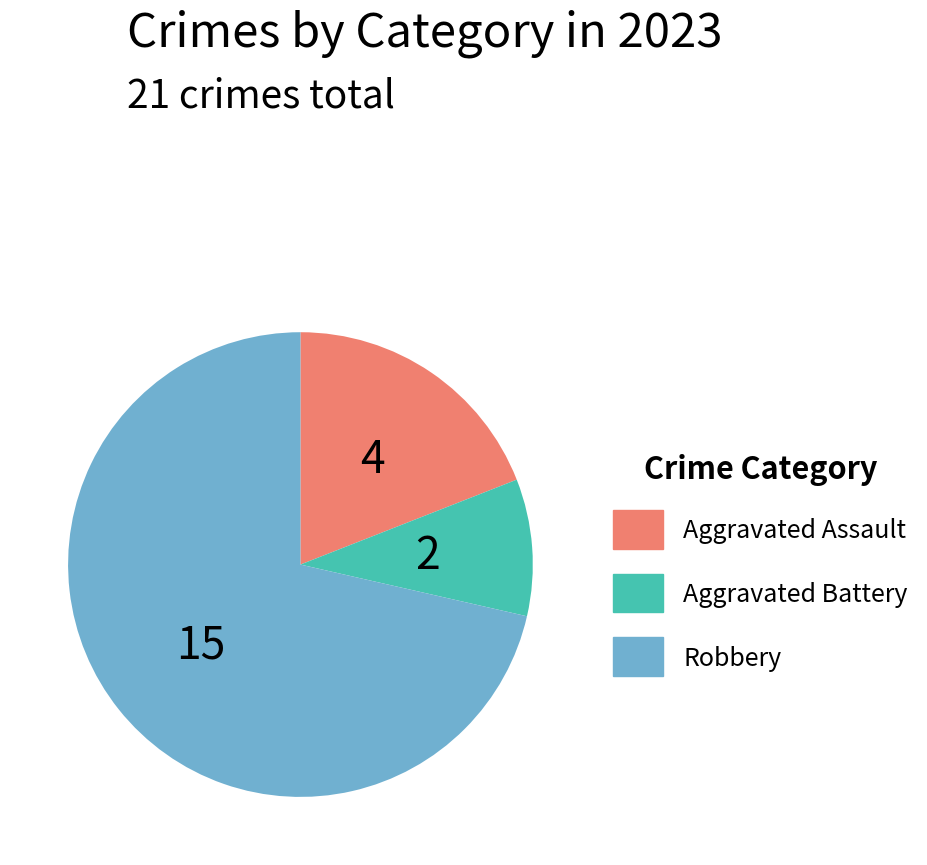

Does any single category account for the majority?

Yes